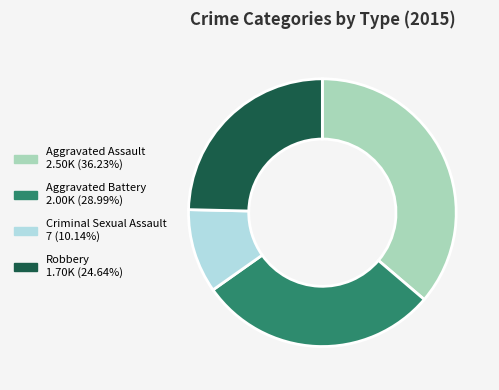

Does Robbery represent more than half of the total?

No